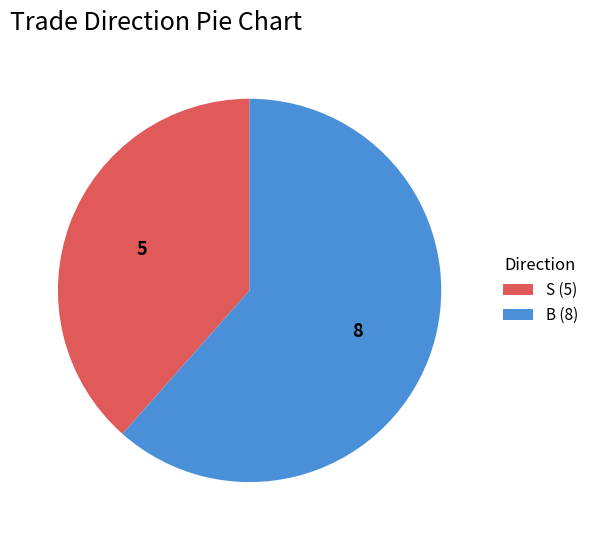

Is there any slice that represents more than half of the pie?

Yes